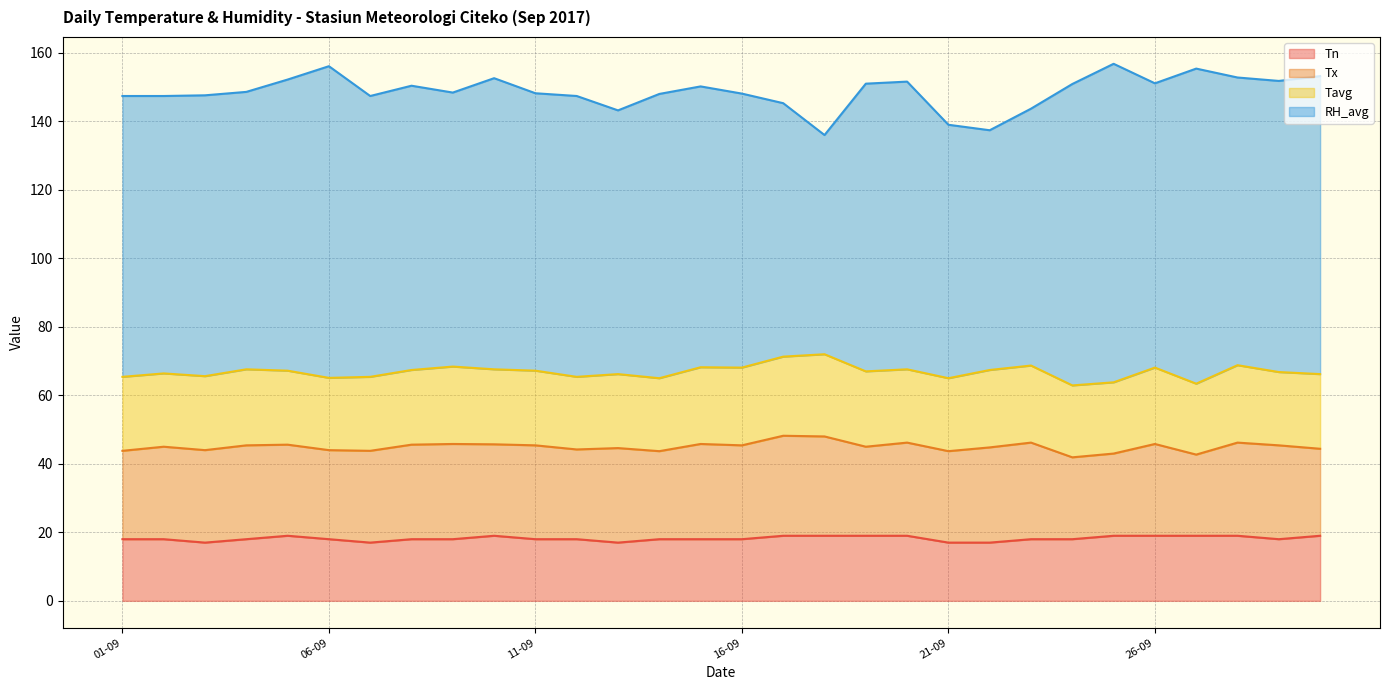

Which series has the widest spread of values?

RH_avg